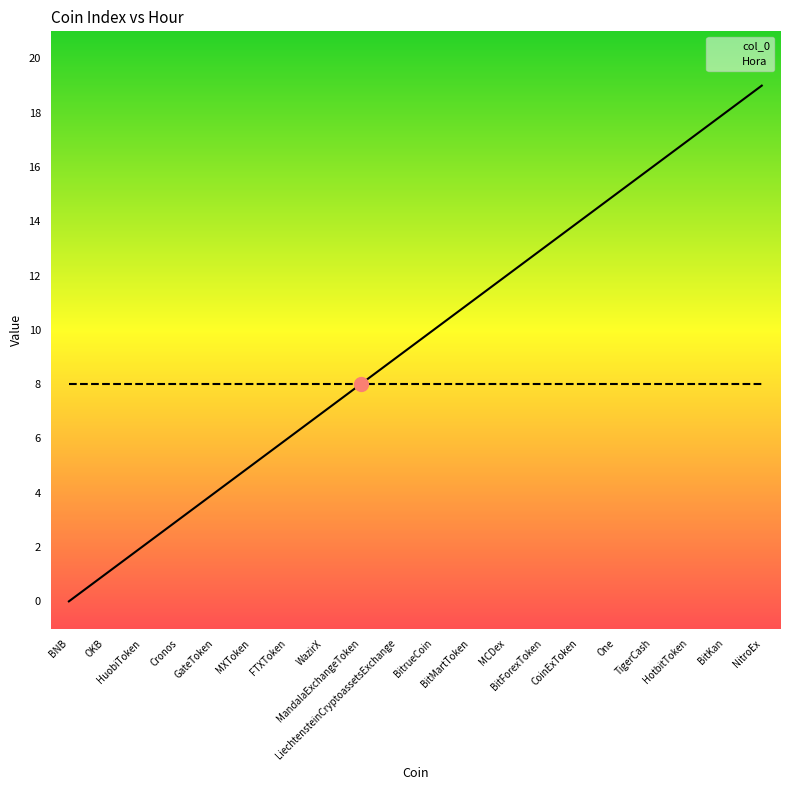

Reading left to right, what are all the values shown in this chart?

BNB=0	OKB=1	HuobiToken=2	Cronos=3	GateToken=4	MXToken=5	FTXToken=6	WazirX=7	MandalaExchangeToken=8	LiechtensteinCryptoassetsExchange=9	BitrueCoin=10	BitMartToken=11	MCDex=12	BitForexToken=13	CoinExToken=14	One=15	TigerCash=16	HotbitToken=17	BitKan=18	NitroEx=19